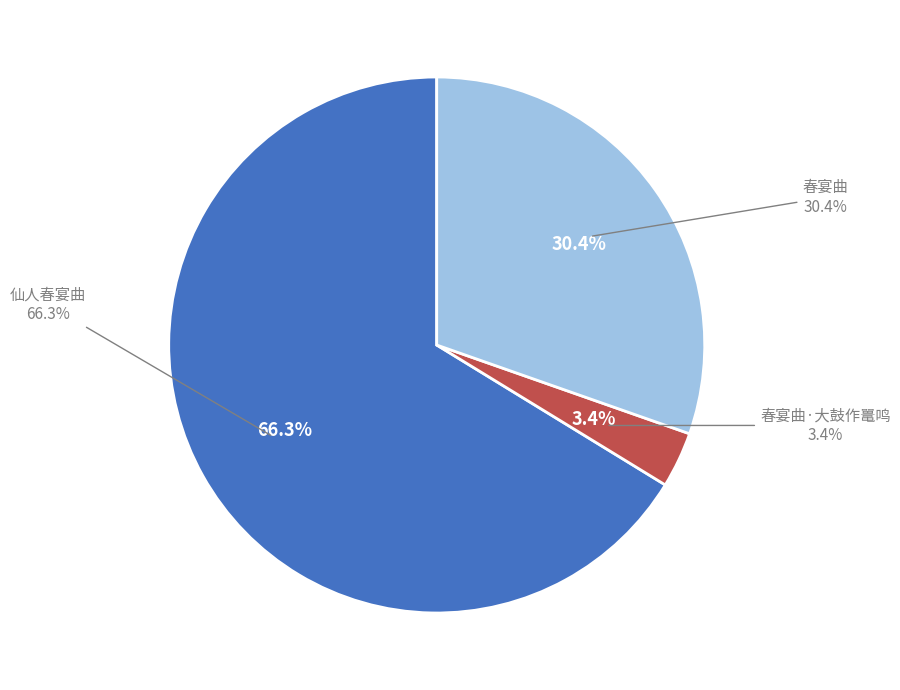

How many slices are in this pie chart?

3